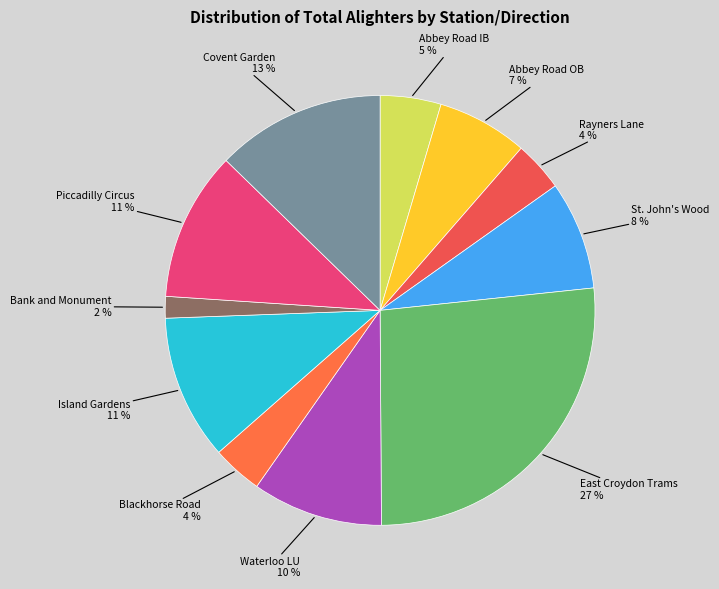

How many segments does this pie chart have?

11